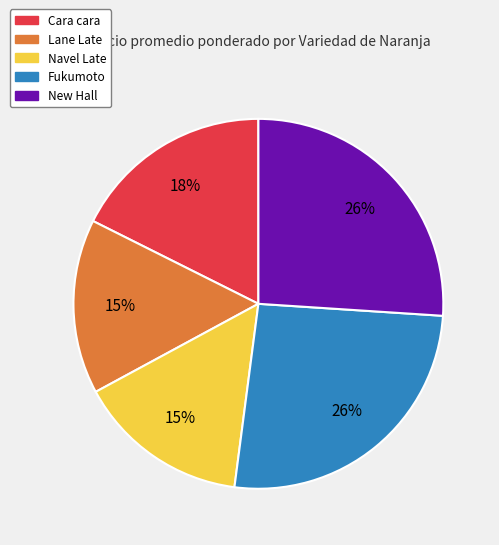

To the nearest percent, what is the difference between the largest and smallest slice percentages?

11%